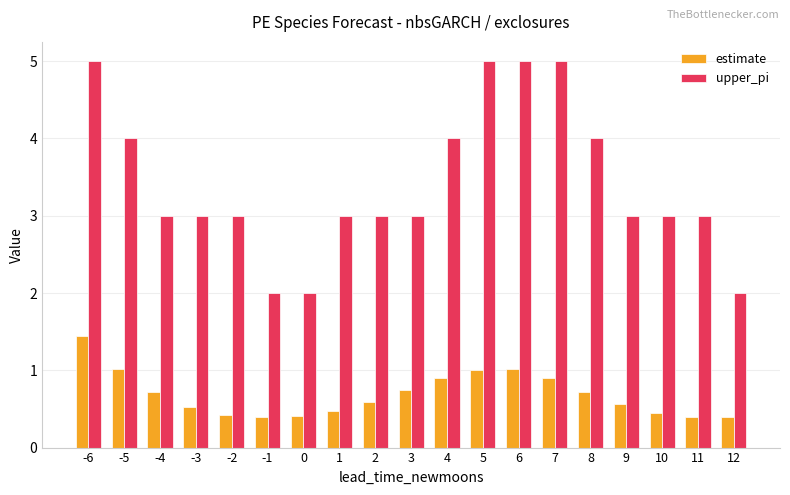

Between 3 and 7, which series saw the biggest shift?

upper_pi